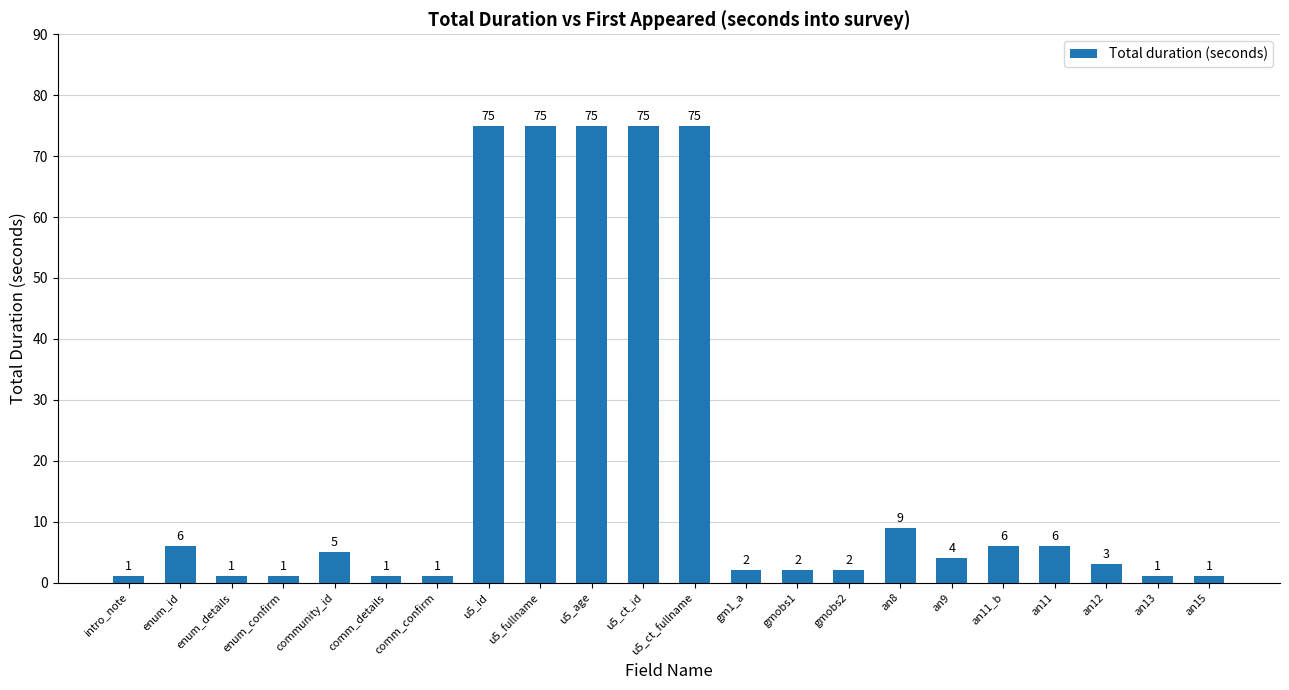

What is the maximum value shown in the chart?

75